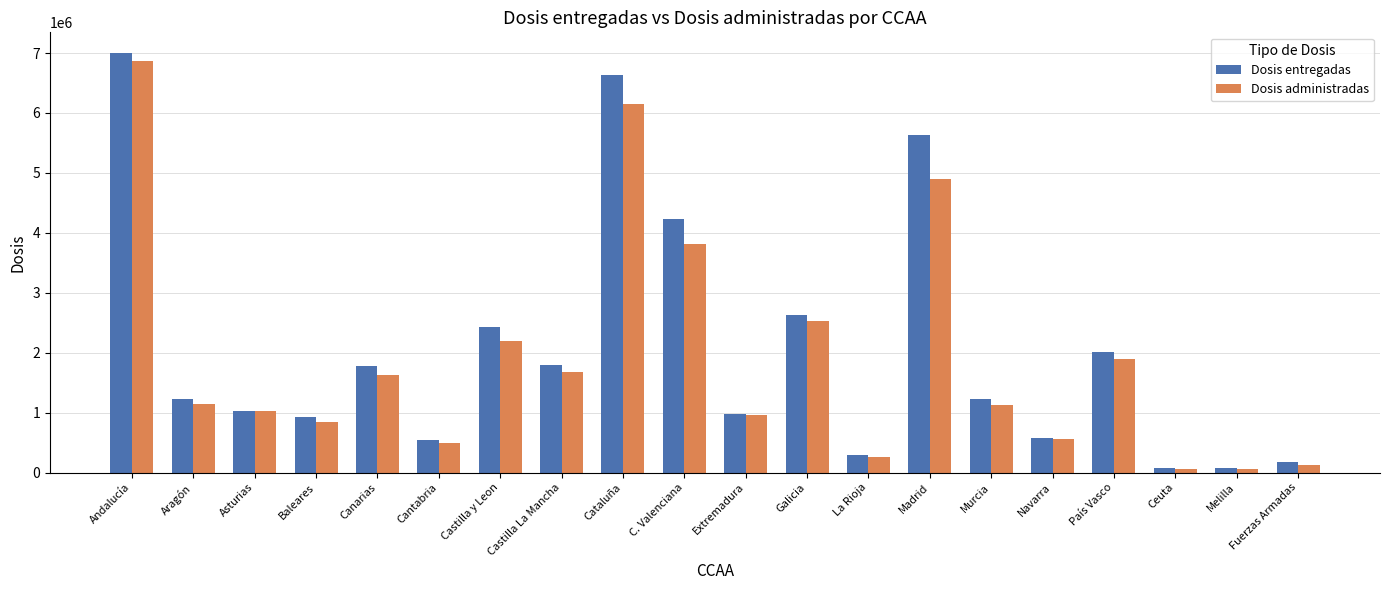

What position from the right is Canarias?

16